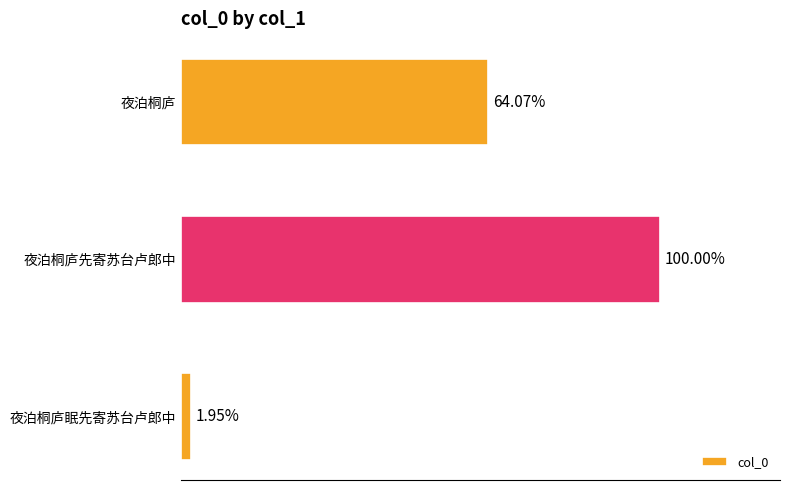

How many bars are there in total?

3